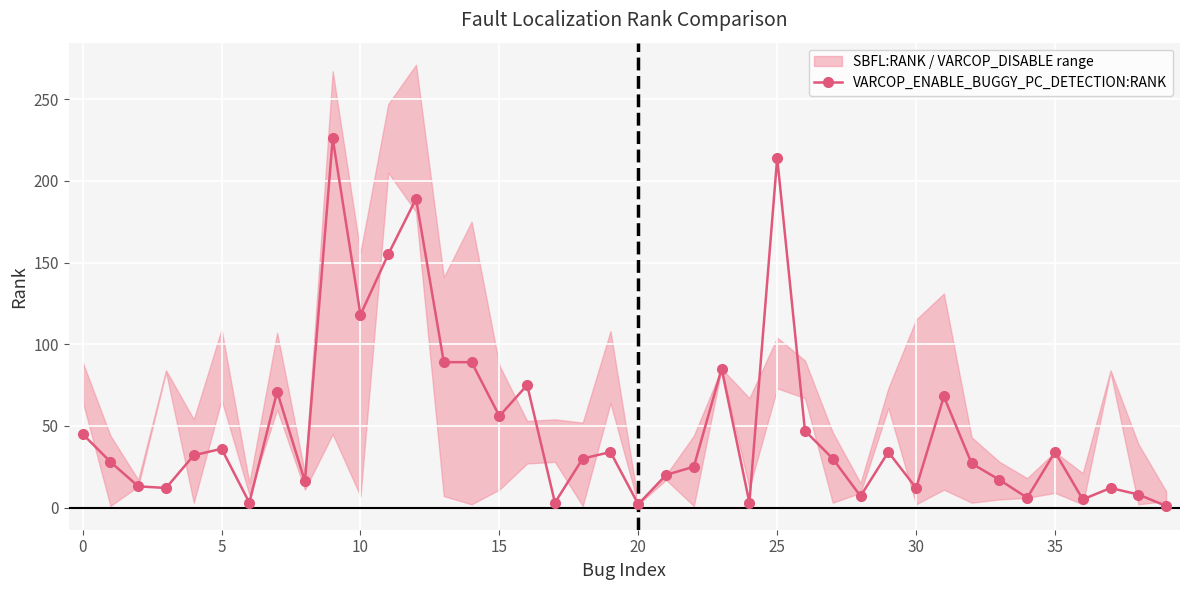

Where is the data nearest to the value 113?

10